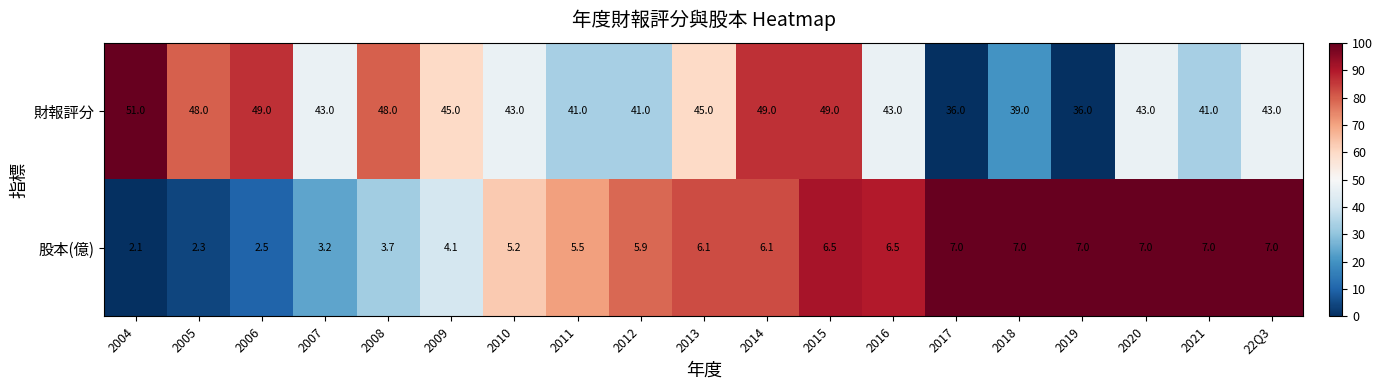

Which label corresponds to the smallest value in the chart?

2004